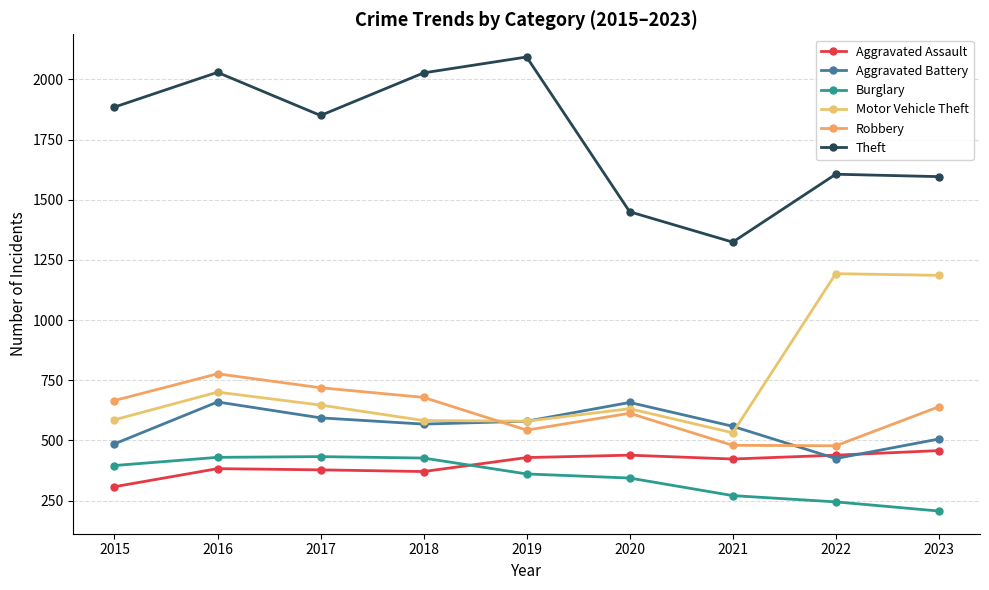

The Theft series shows 584 at 2022. True or false?

False